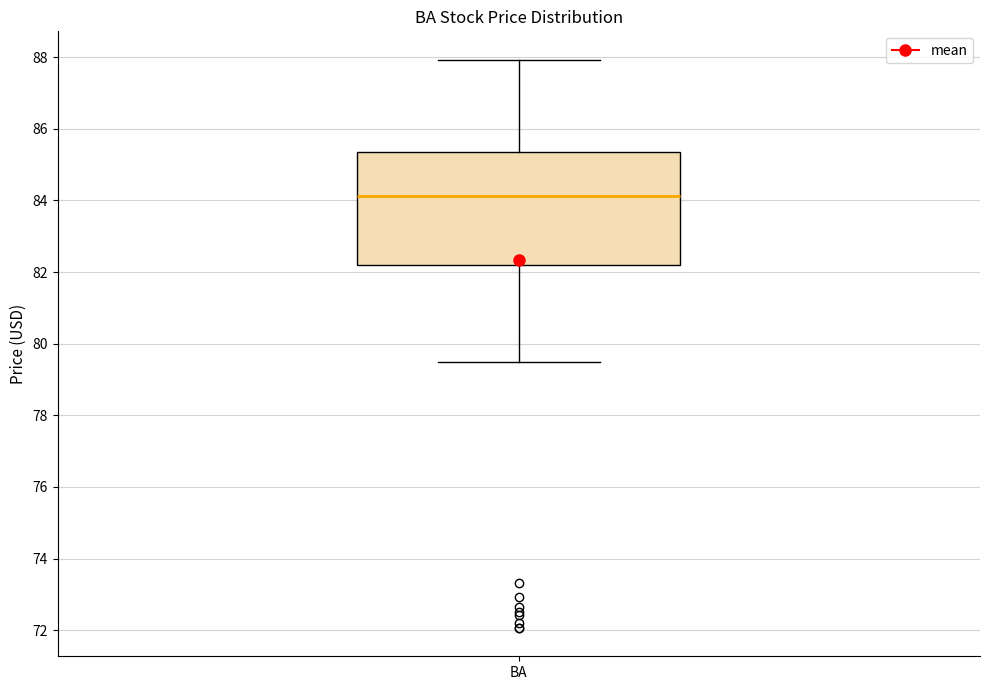

Transcribe this box plot: give where the median line is, the range the box spans, and where the two whiskers end, as read against the y-axis. The values are not printed on the chart, so give them approximately, as read against the axis.

median 84.2, box 82.2 to 85.4, whiskers 79.4 to 88.0